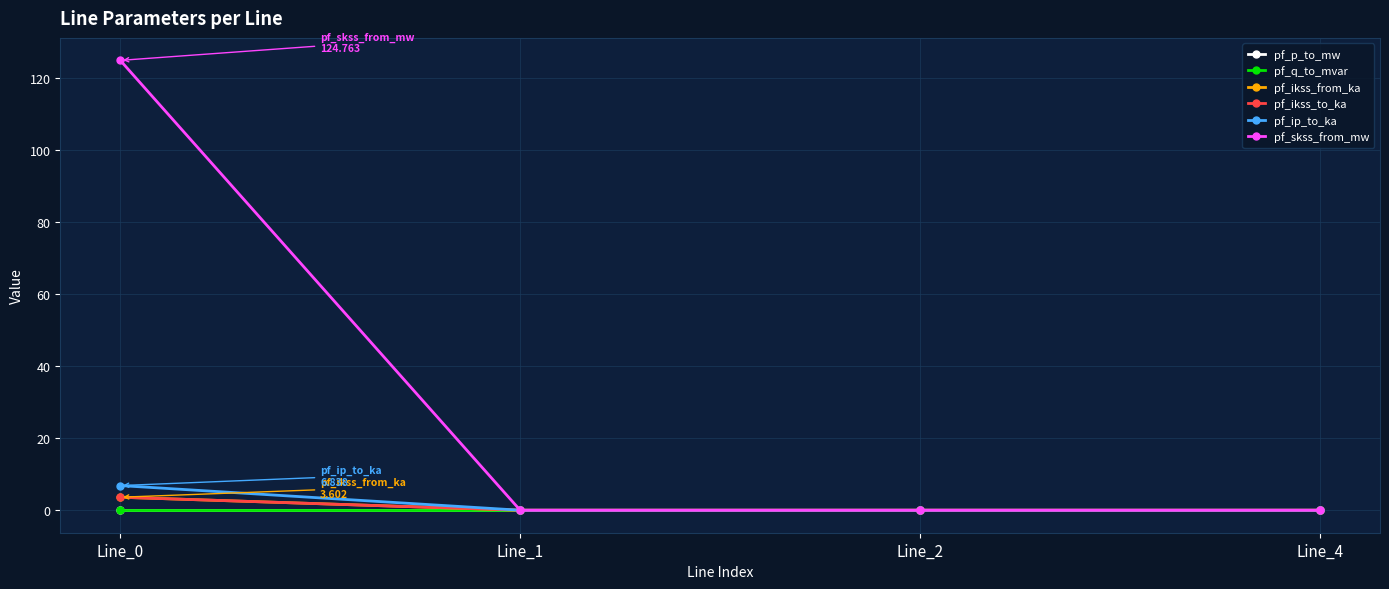

Does the chart have visible grid lines?

Yes